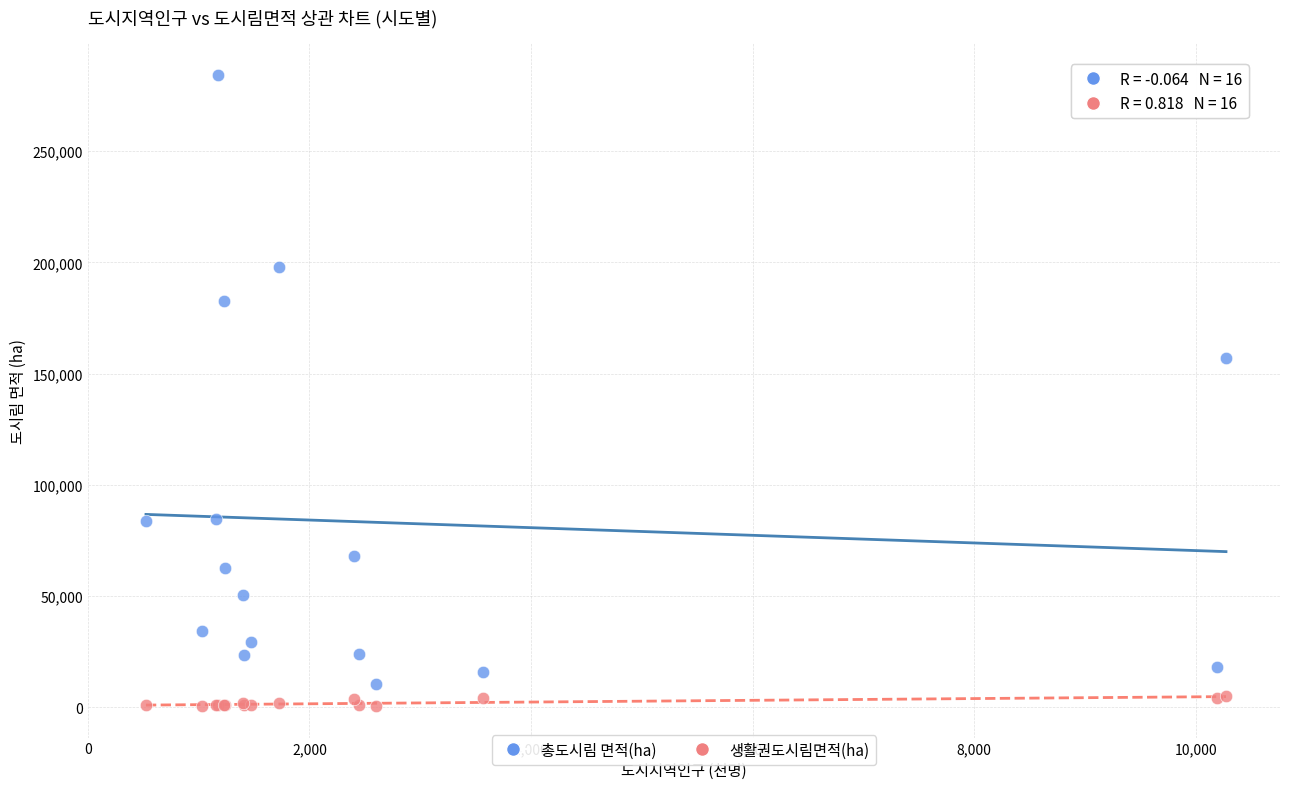

What is the X range (max minus min) for the scatter plot?

9747.0